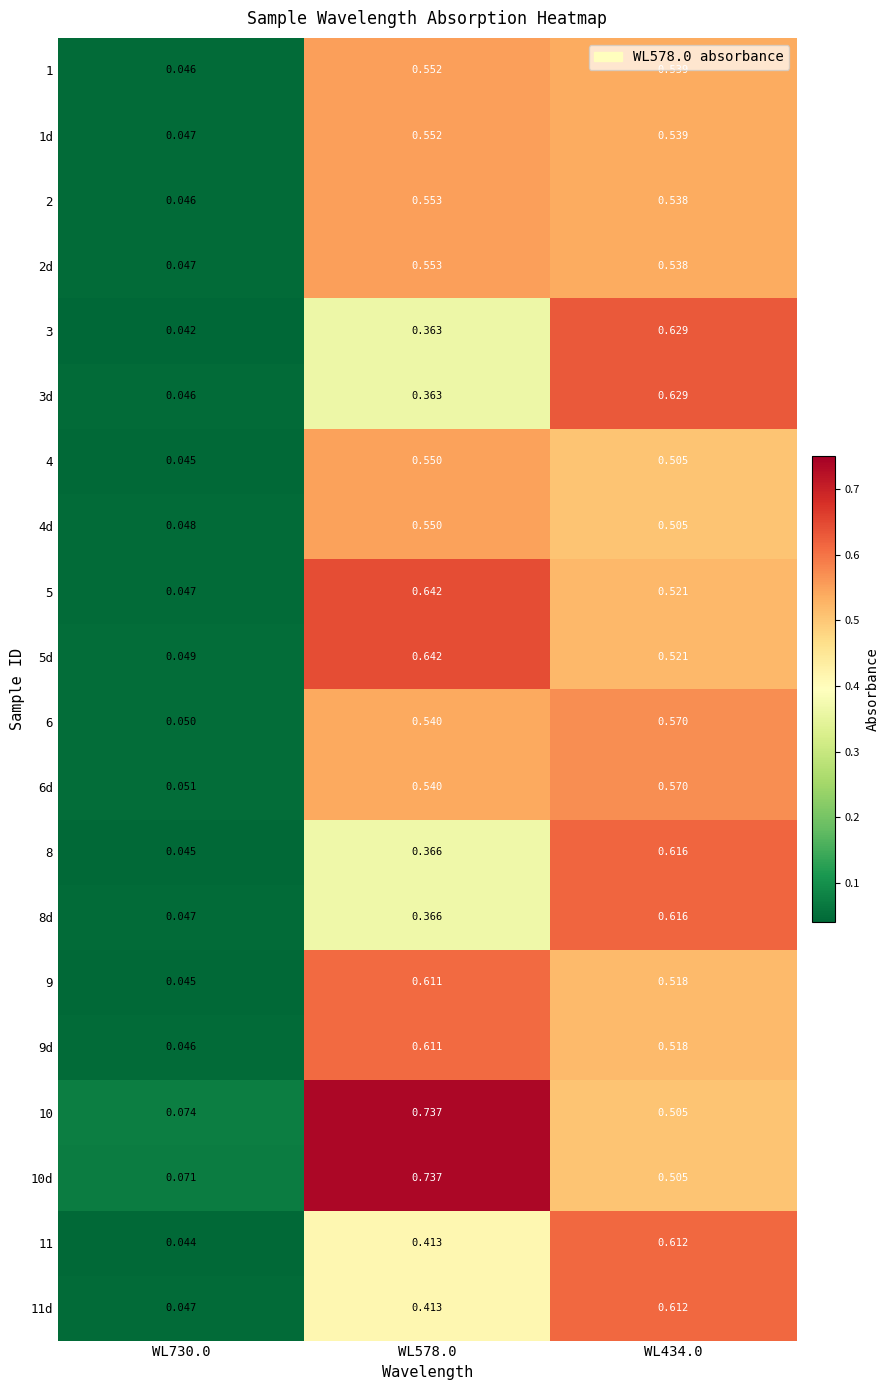

Is the value of 6d at WL434.0 greater than the value of 4 at WL578.0?

Yes